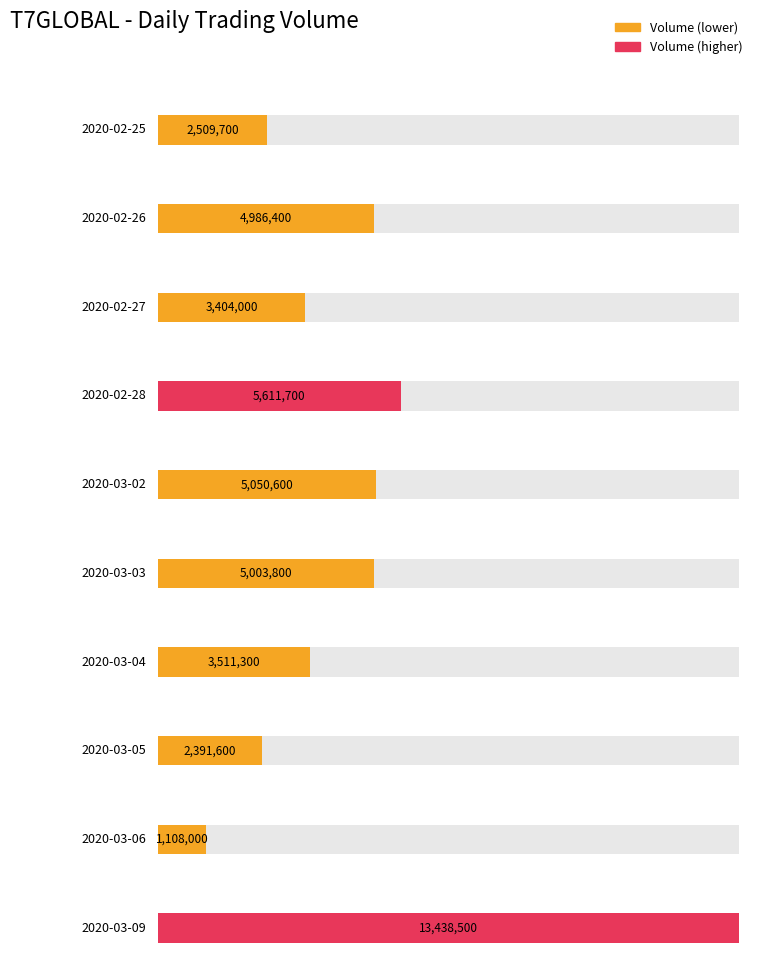

What is the label of the 5th bar from the right?

2020-03-03